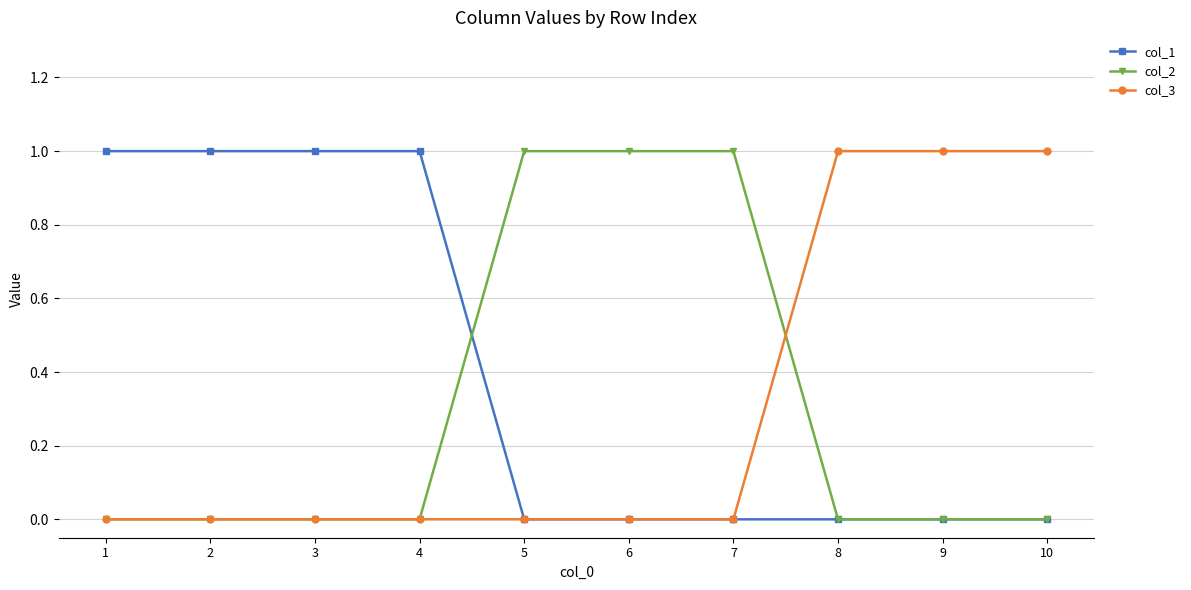

Is it true that col_1 equals 1 at 3?

True